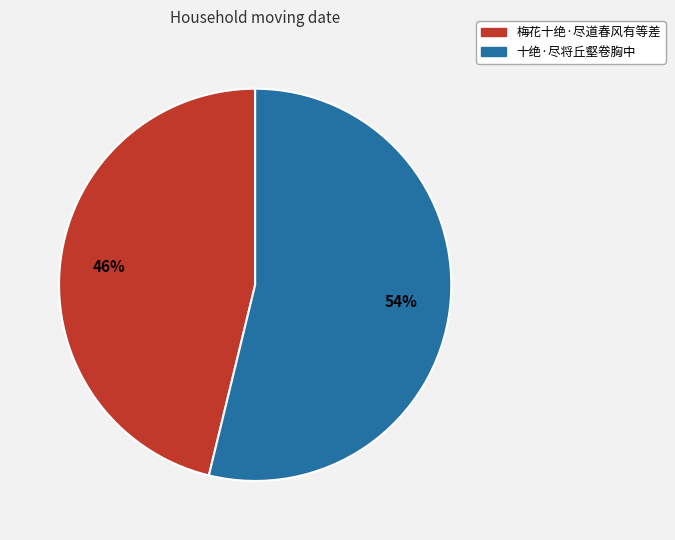

Which has a higher value, 梅花十绝·尽道春风有等差 or 十绝·尽将丘壑卷胸中?

十绝·尽将丘壑卷胸中